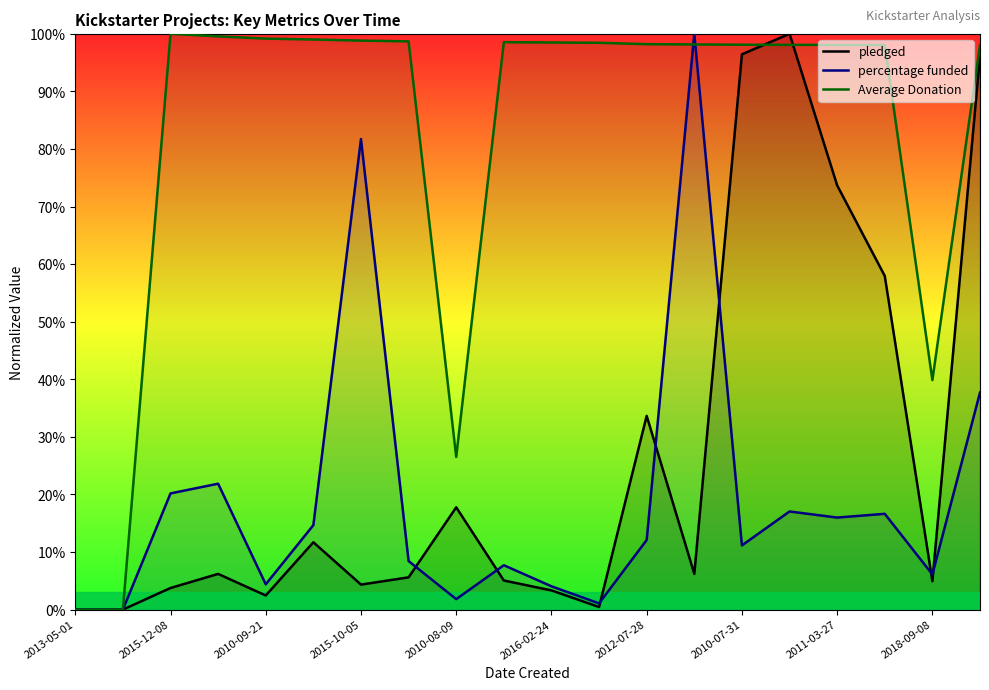

How many lines are shown in the chart?

3